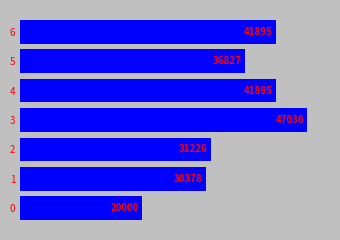

True or false: the data shows 31225.5 at 2.

True